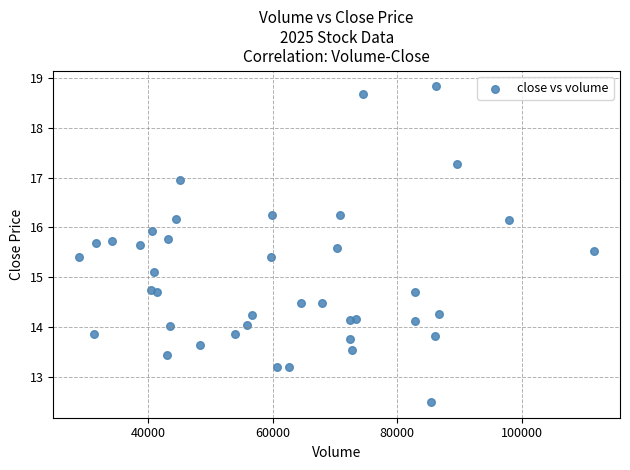

What Y value in the scatter plot is closest to 15?

15.1